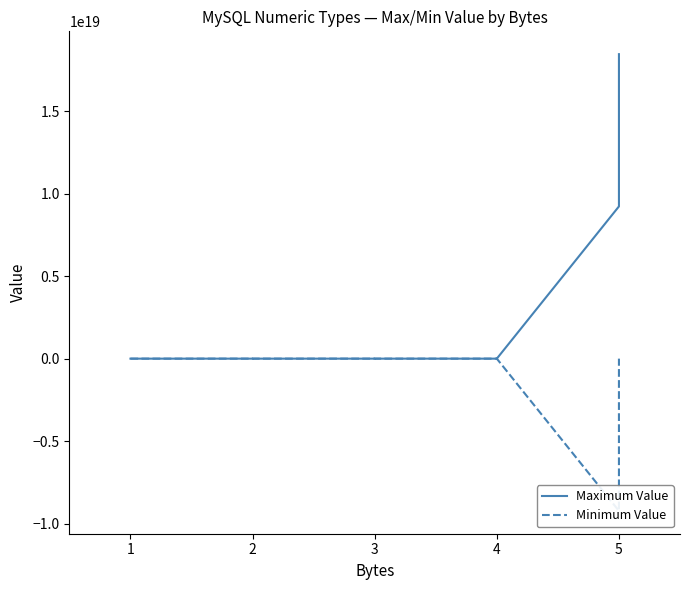

What is the spread (max minus min) of values at 1?

255